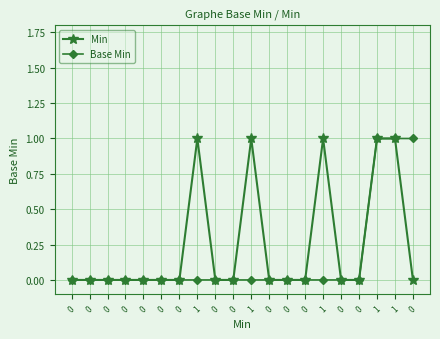

Which series has the largest total across all categories?

Min